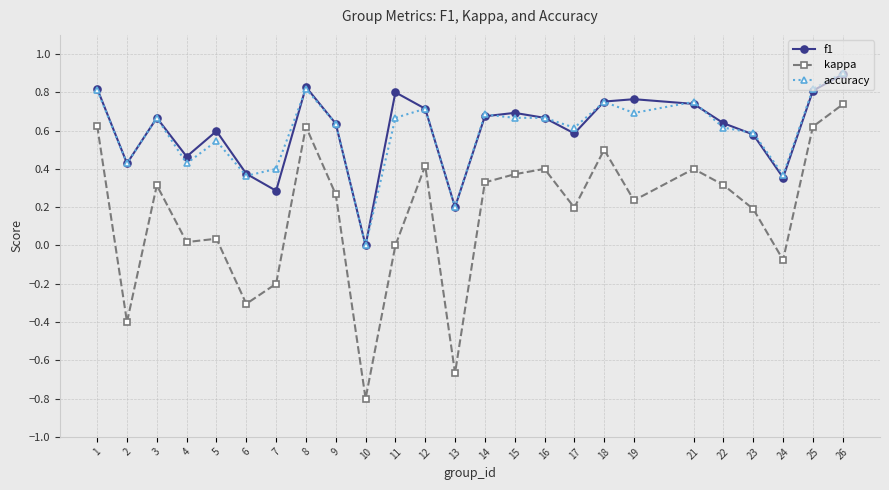

How many f1 values are between 0 and 1?

25